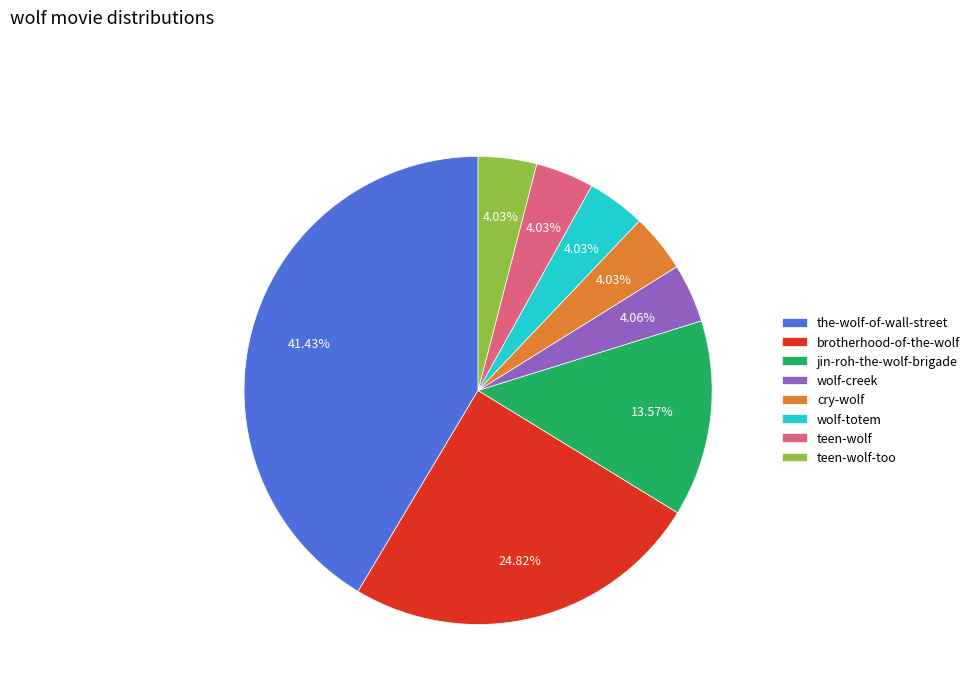

Is there a majority slice in this chart?

No